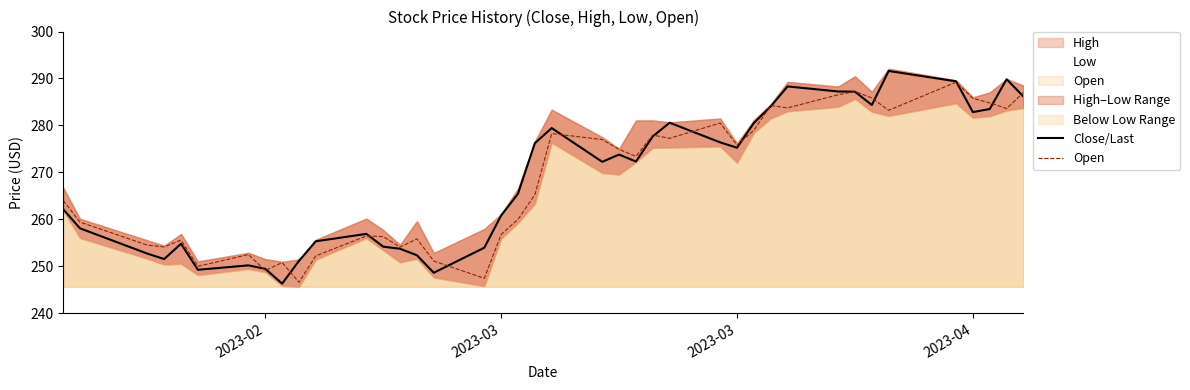

After their last crossing, which series has the higher values: Close/Last or Open?

Open